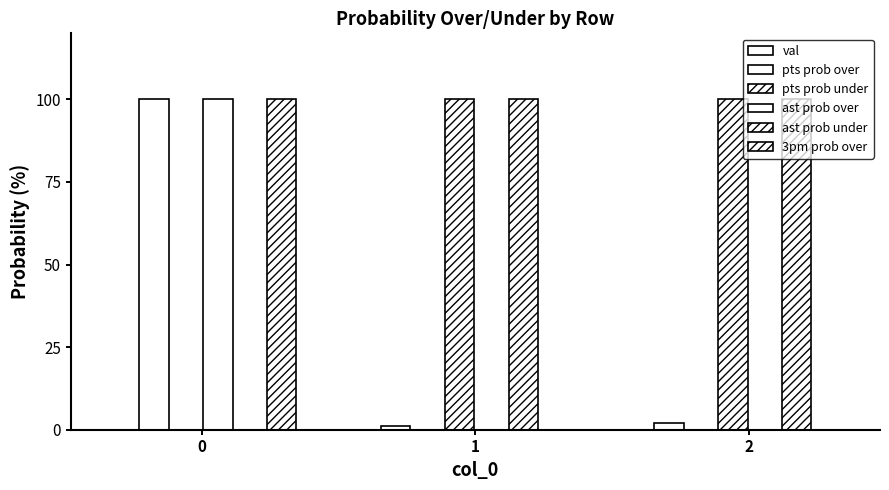

Which series has the largest total across all categories?

pts prob under